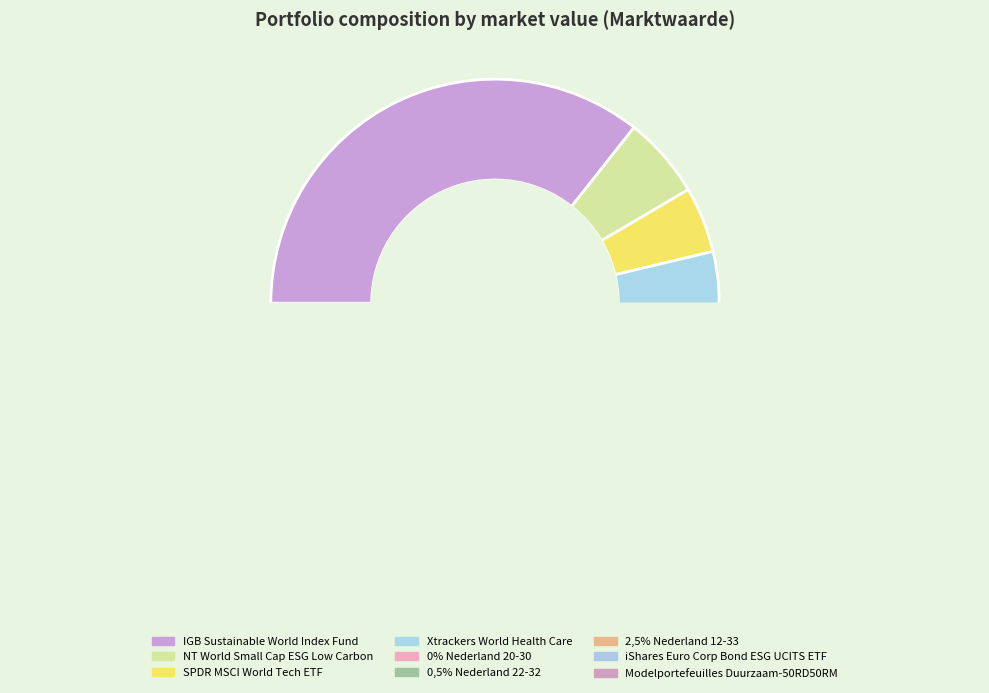

Count the number of slices in the pie.

9